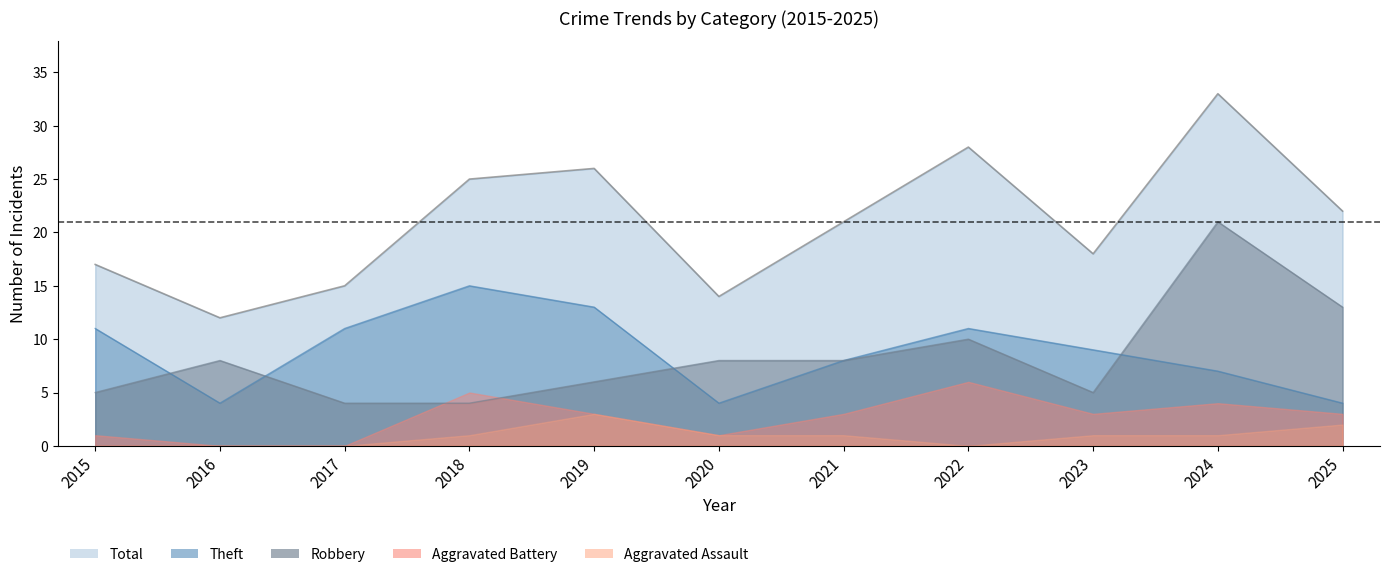

True or false: Total has more than 1 points higher than both neighbors.

True